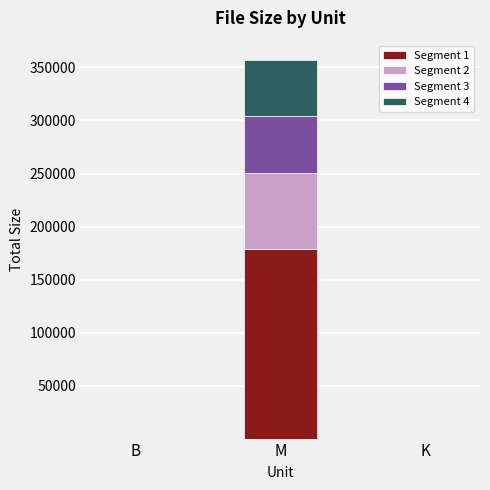

What is the total value across all series at M?

357417.0